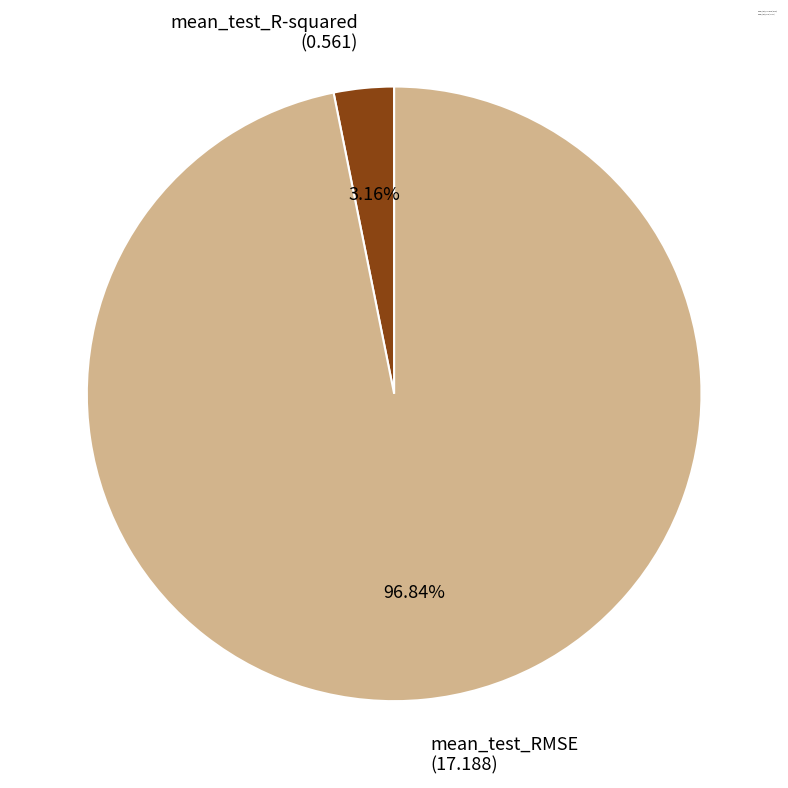

What percentage is the mean_test_R-squared slice, to the nearest percent?

3%